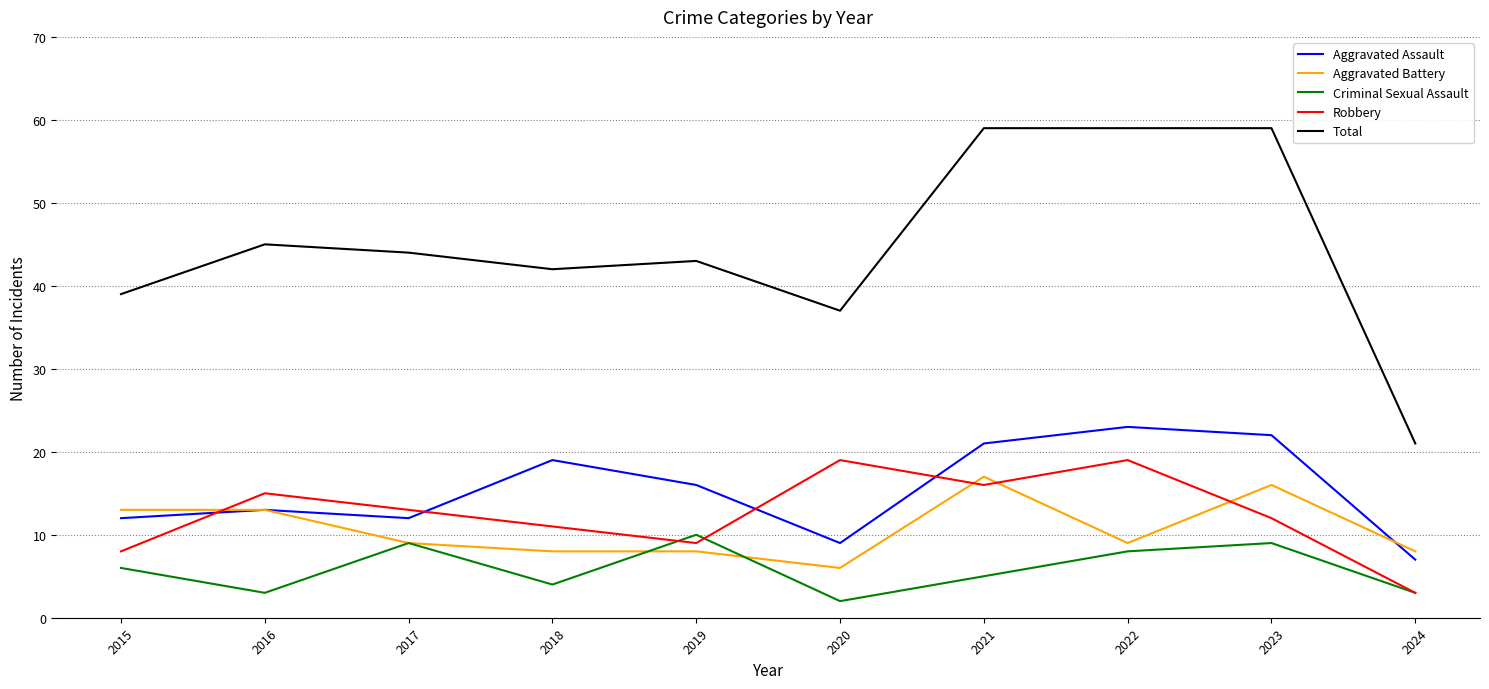

Is the value of Aggravated Assault at 2017 greater than the value of Criminal Sexual Assault at 2019?

Yes